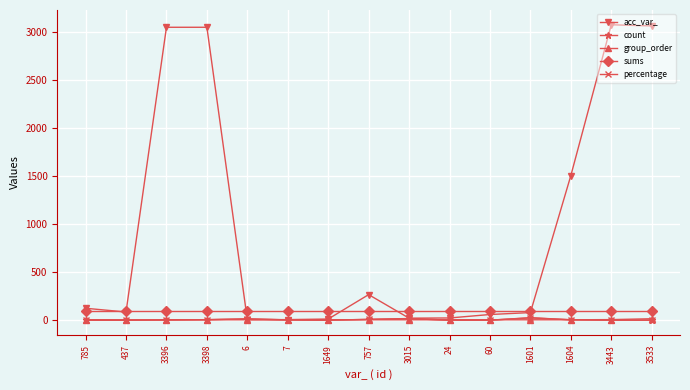

True or false: count and sums intersect in this chart.

False